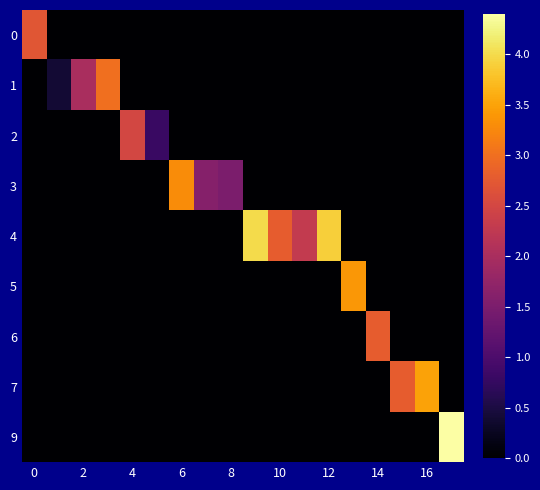

Count the number of categories in the chart.

18